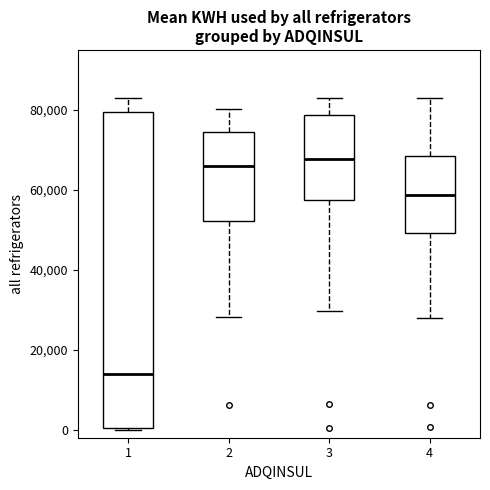

Which box has the lowest median line?

1